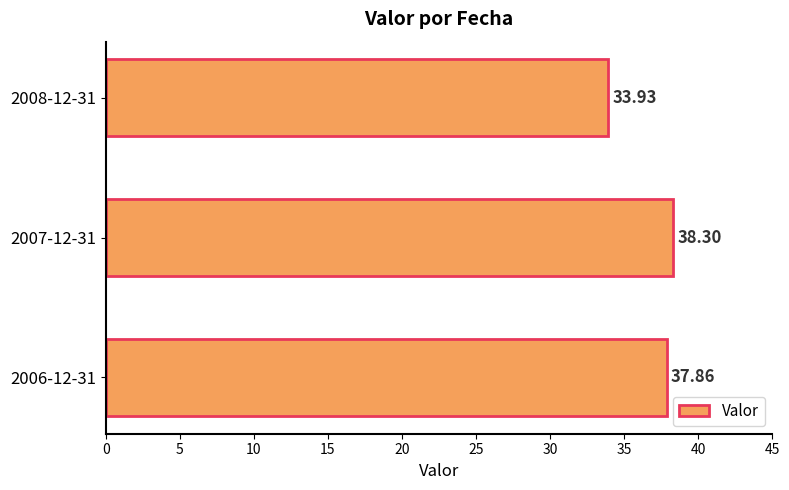

What is the difference between the maximum and second lowest values?

0.4